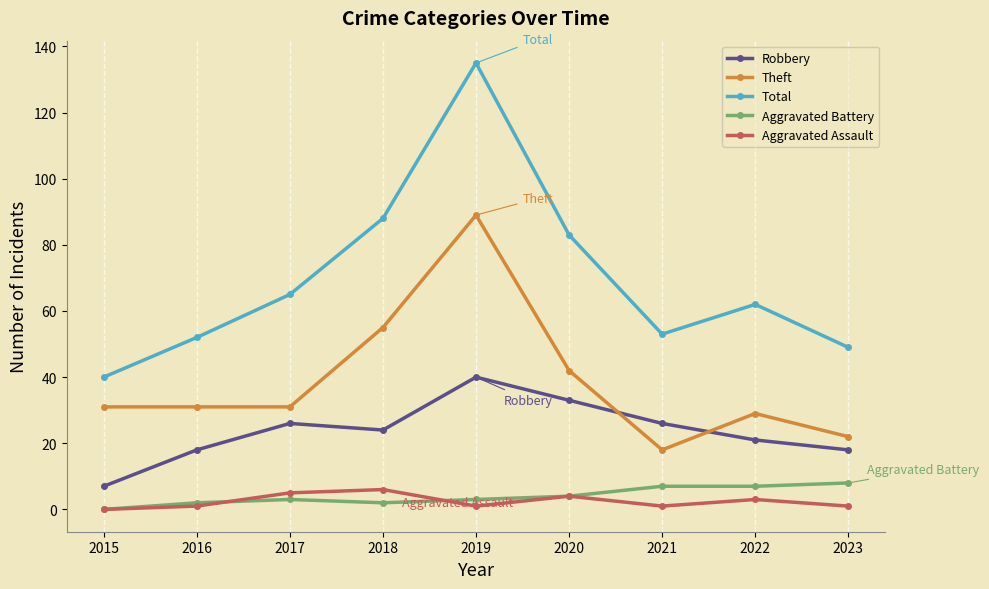

The value of Theft at 2015 is 31. True or false?

True